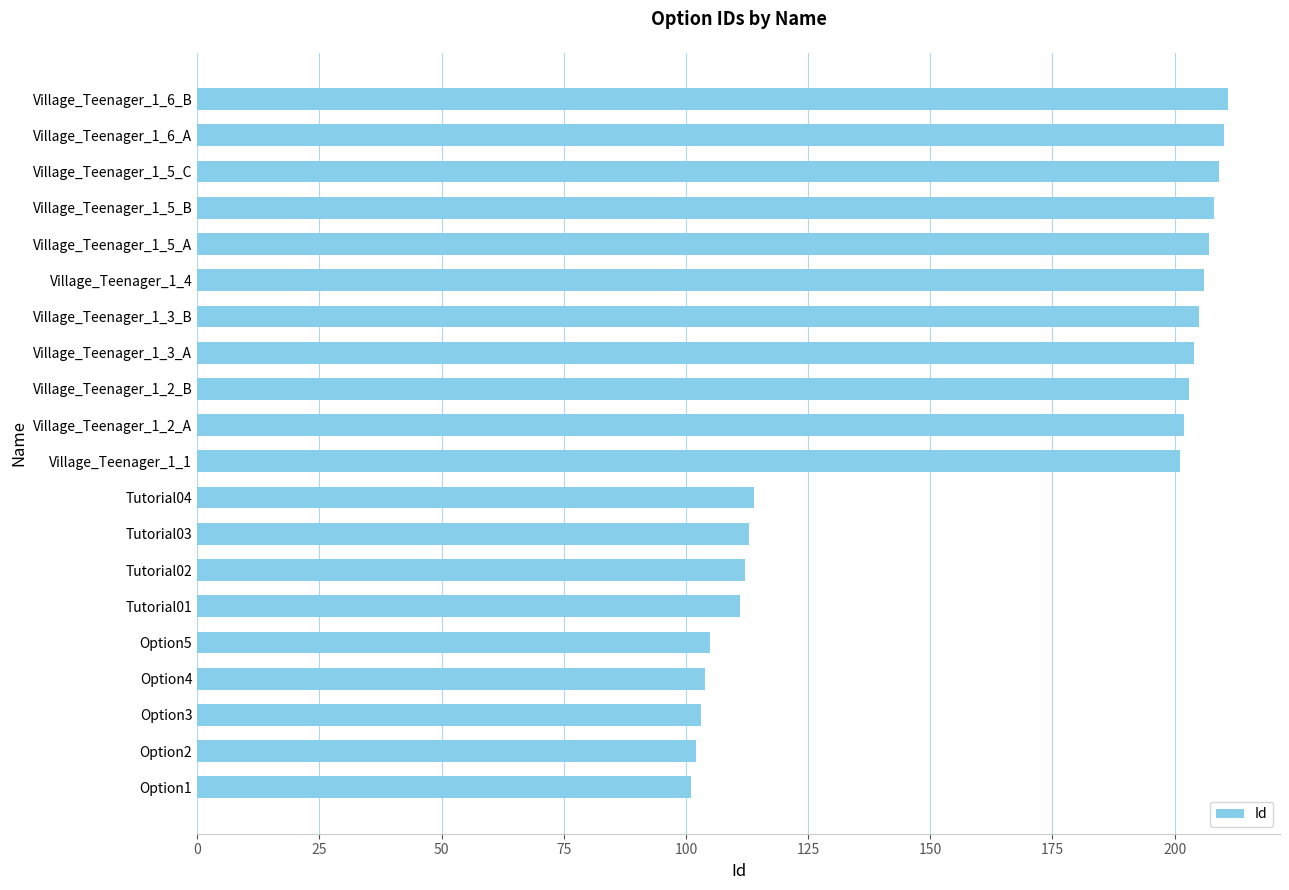

The value at Village_Teenager_1_5_A is 207. True or false?

True